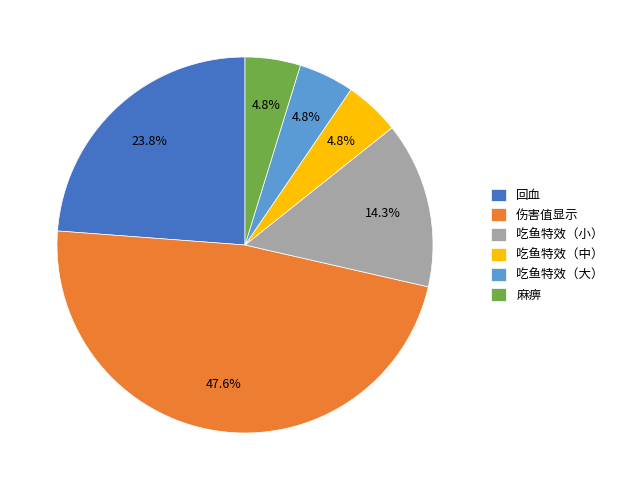

Does 吃鱼特效（小） account for over 50% of the chart?

No